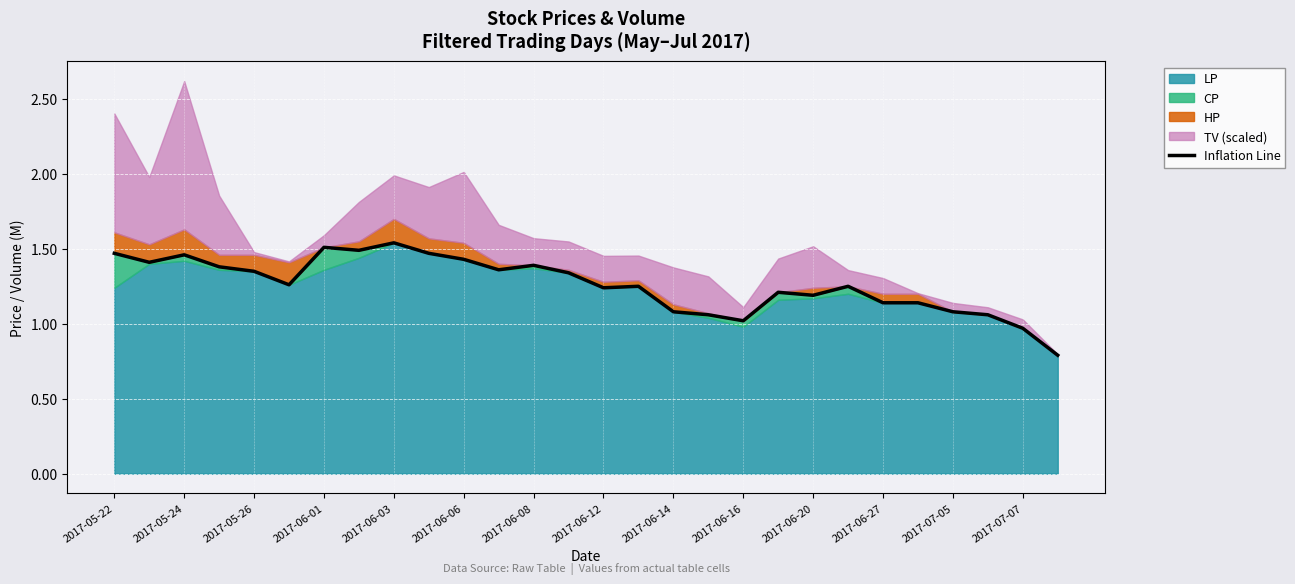

Where is the data nearest to the value 1?

2017-06-16